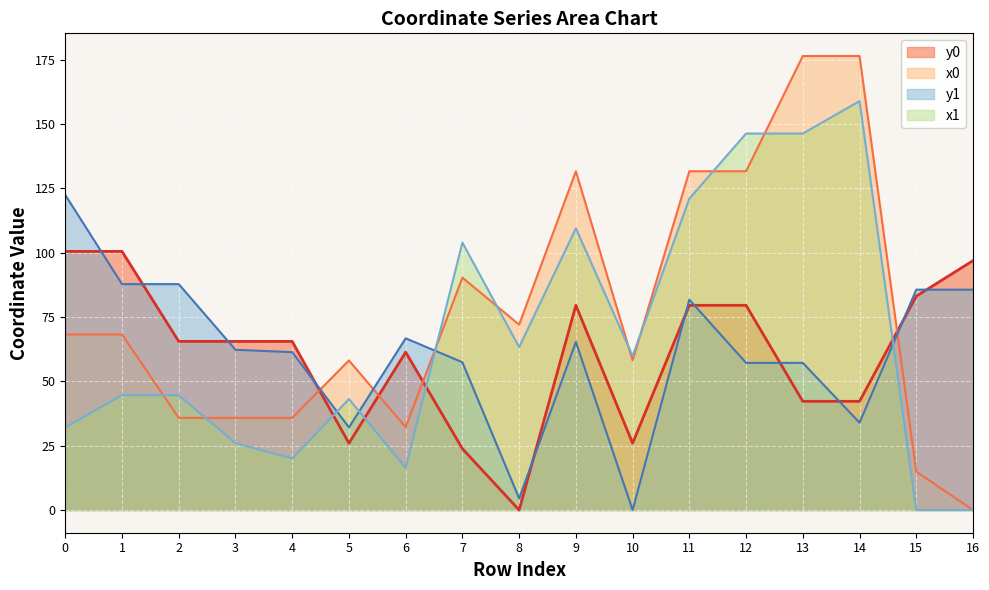

True or false: x0 and y0 cross at least once.

True